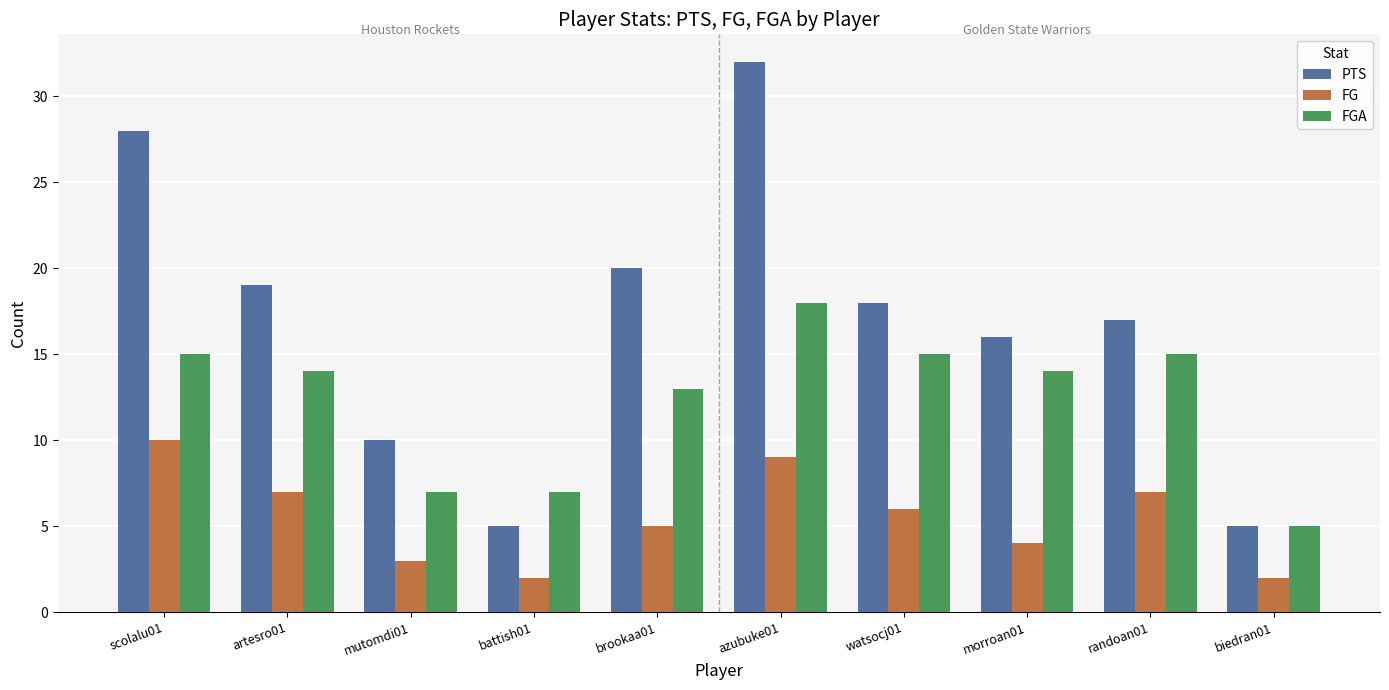

What are all the series names shown in the legend?

PTS, FG, FGA